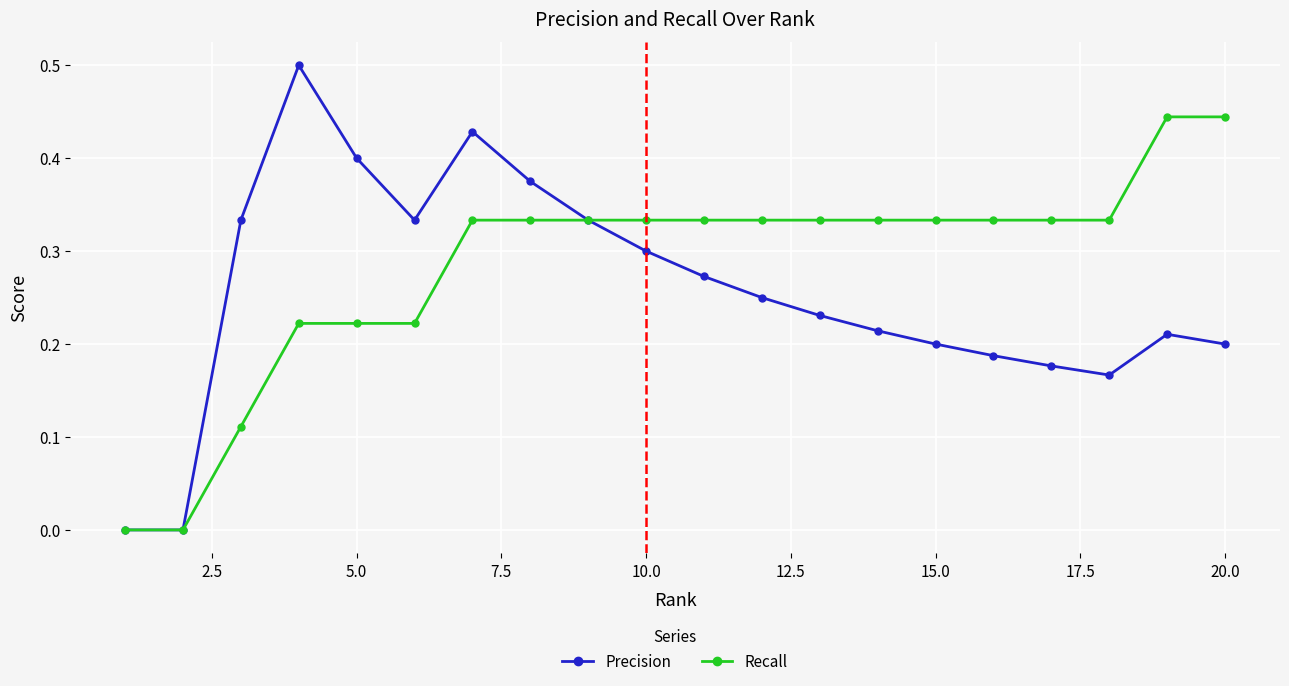

Which series has the widest spread of values?

Precision